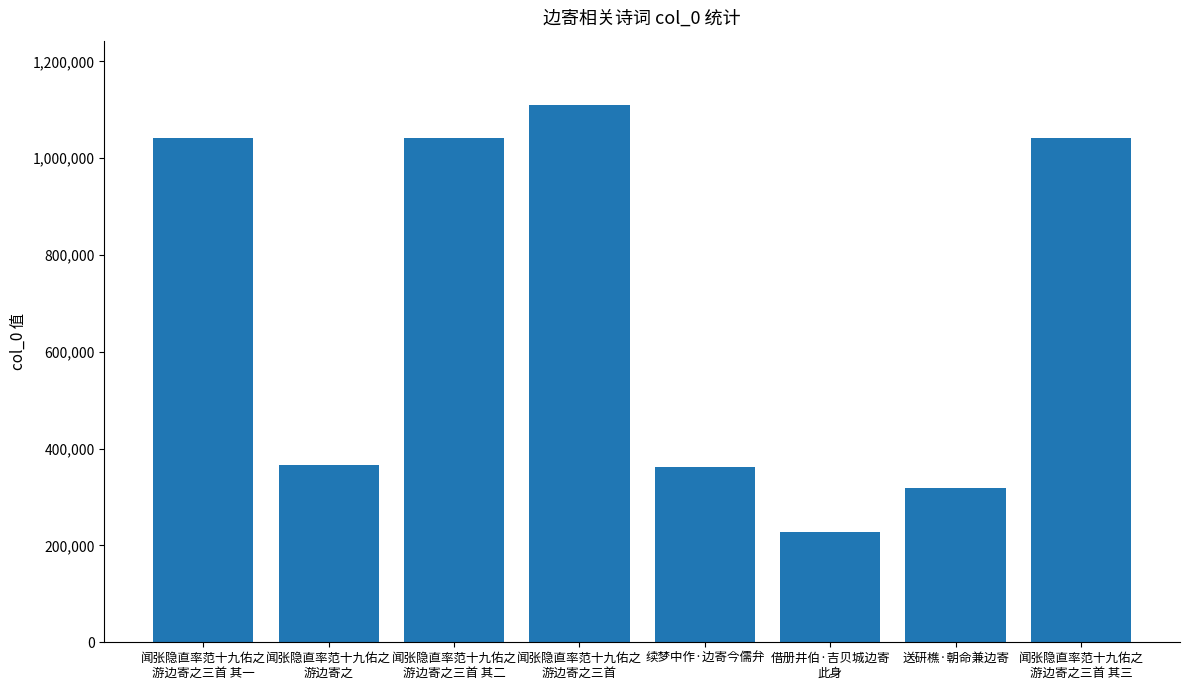

What position from the left is 借册井伯·吉贝城边寄
此身?

6